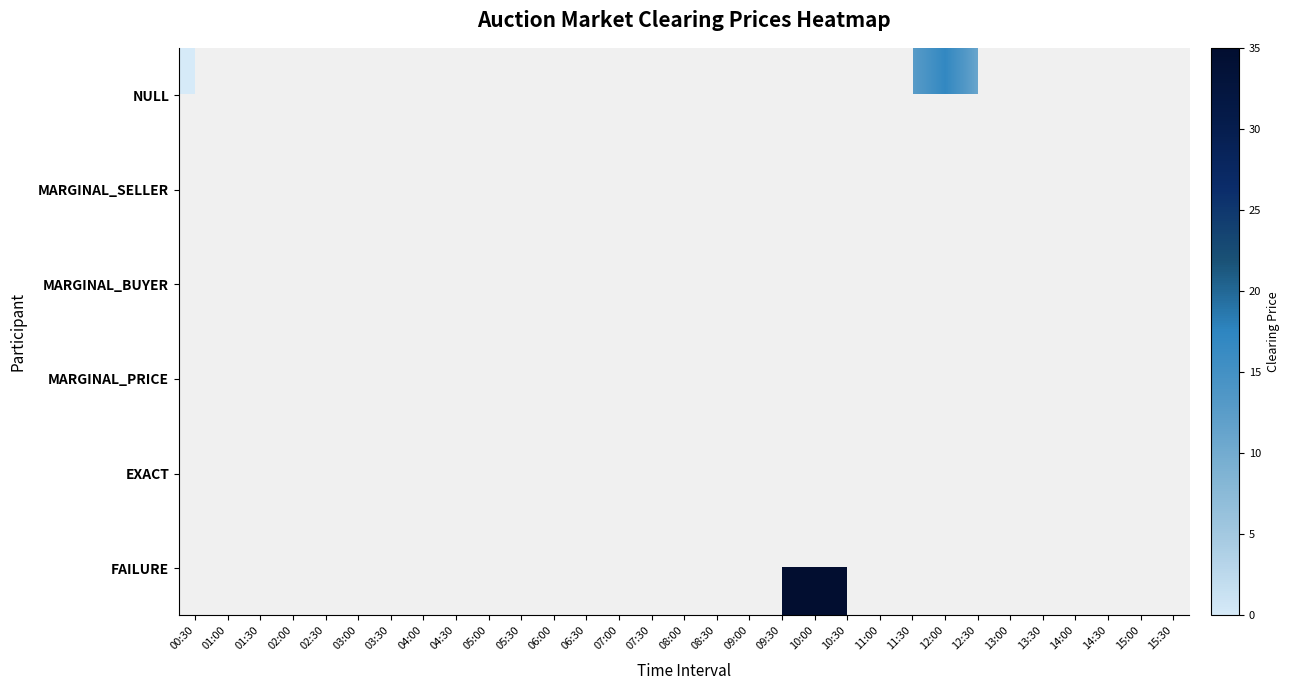

List the labels in order of MARGINAL_SELLER value, largest first.

14:00, 14:30, 15:00, 15:30, 00:30, 01:00, 01:30, 02:00, 02:30, 03:00, 03:30, 04:00, 04:30, 05:00, 05:30, 06:00, 06:30, 07:00, 07:30, 08:00, 08:30, 09:00, 09:30, 10:00, 10:30, 11:00, 11:30, 12:00, 12:30, 13:00, 13:30